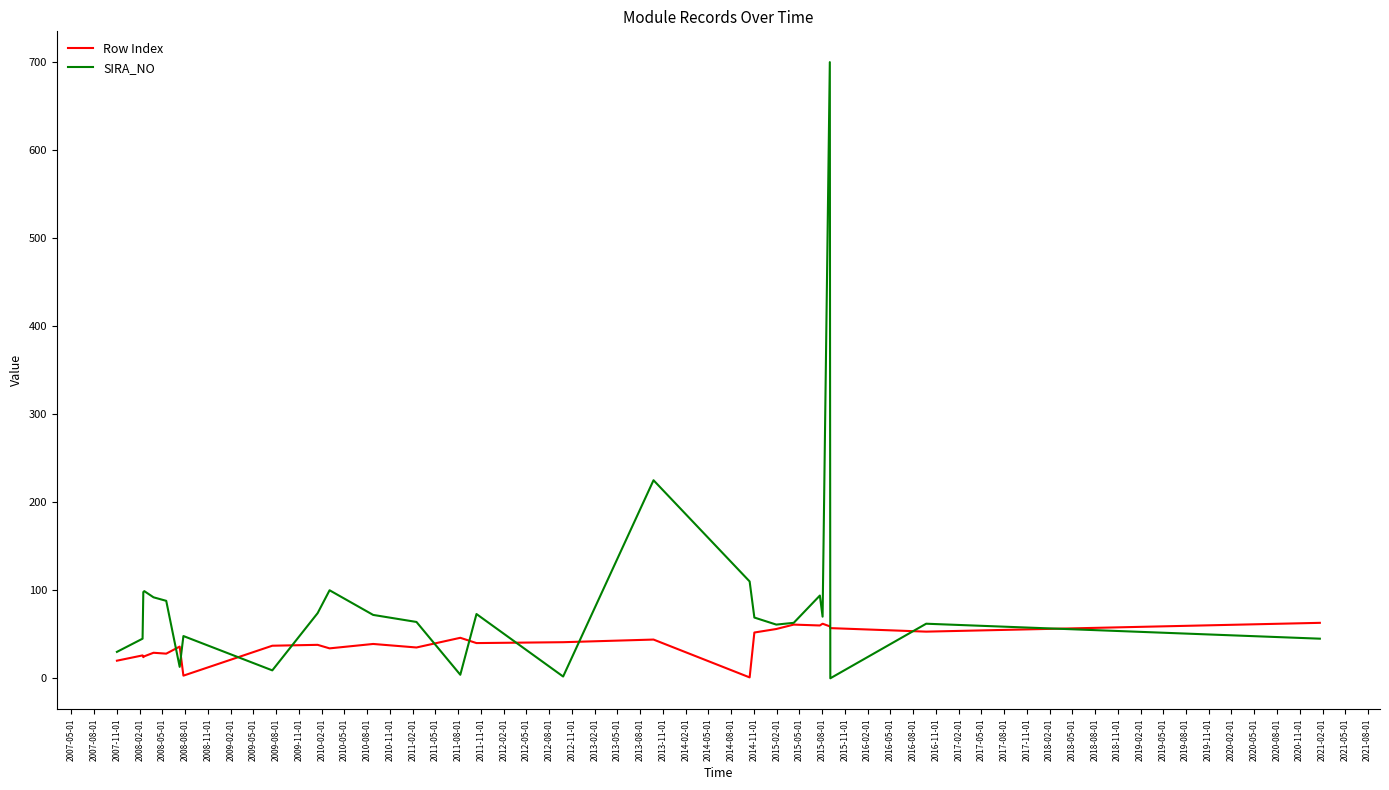

What is the maximum value for Row Index?

63